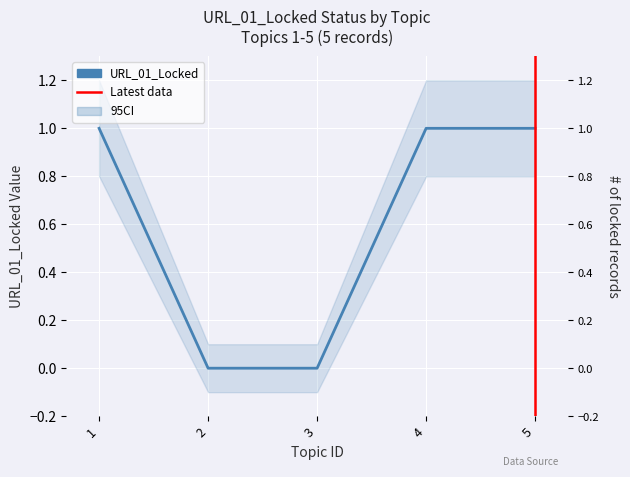

At which category does the chart reach its minimum across all series?

2